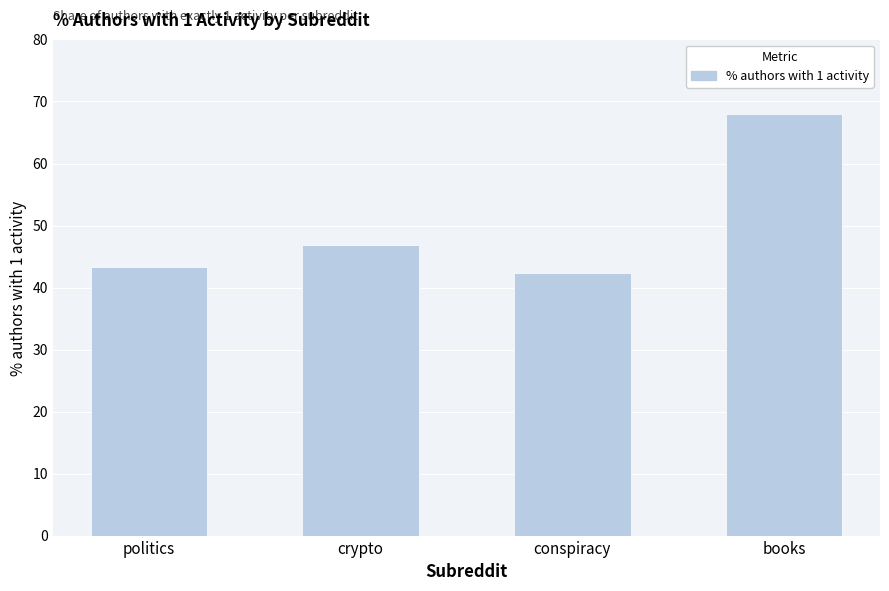

What is the change in value from conspiracy to books?

+25.7